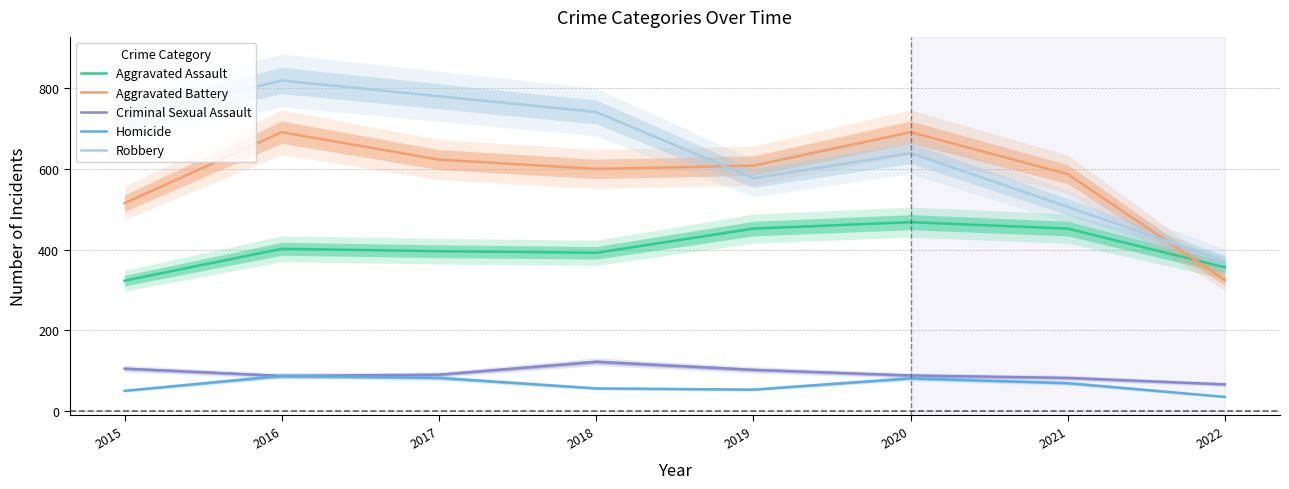

The Homicide series shows 53 at 2019. True or false?

True